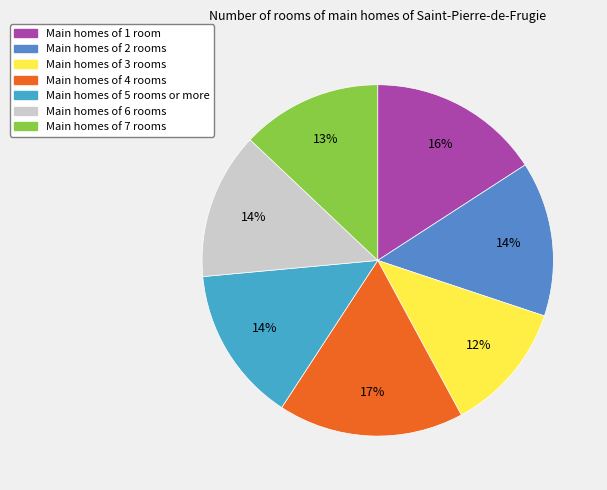

Count the number of slices in the pie.

7